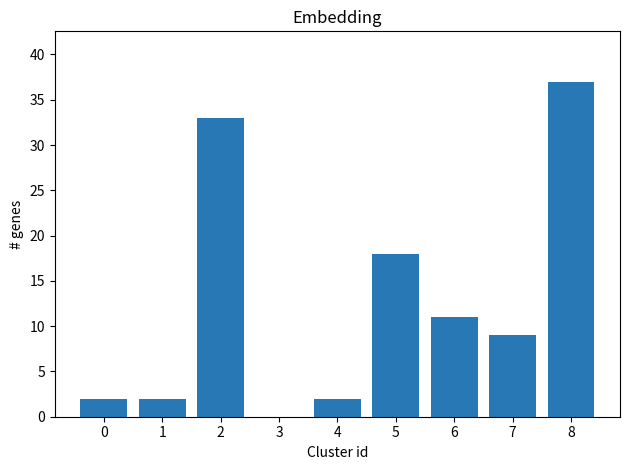

Which has a higher value, 8 or 0?

8